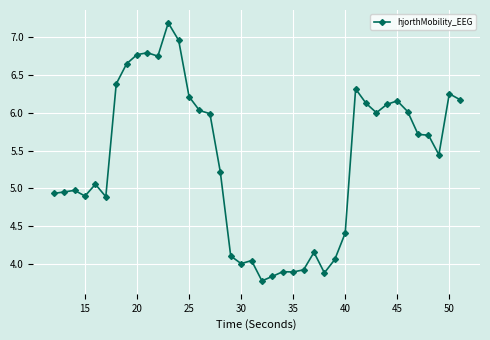

What is the maximum value shown in the chart?

7.2